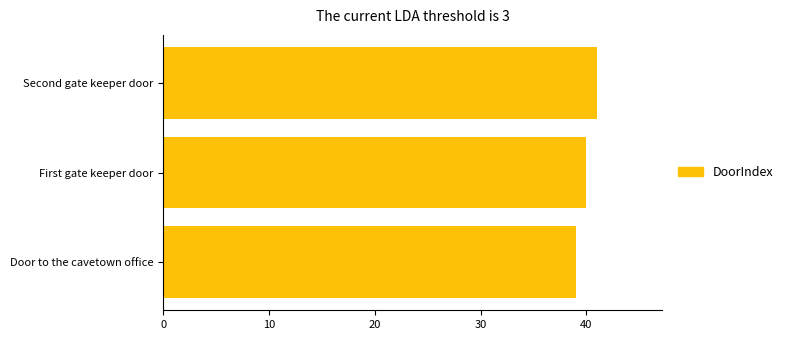

Are the bars horizontal?

Yes